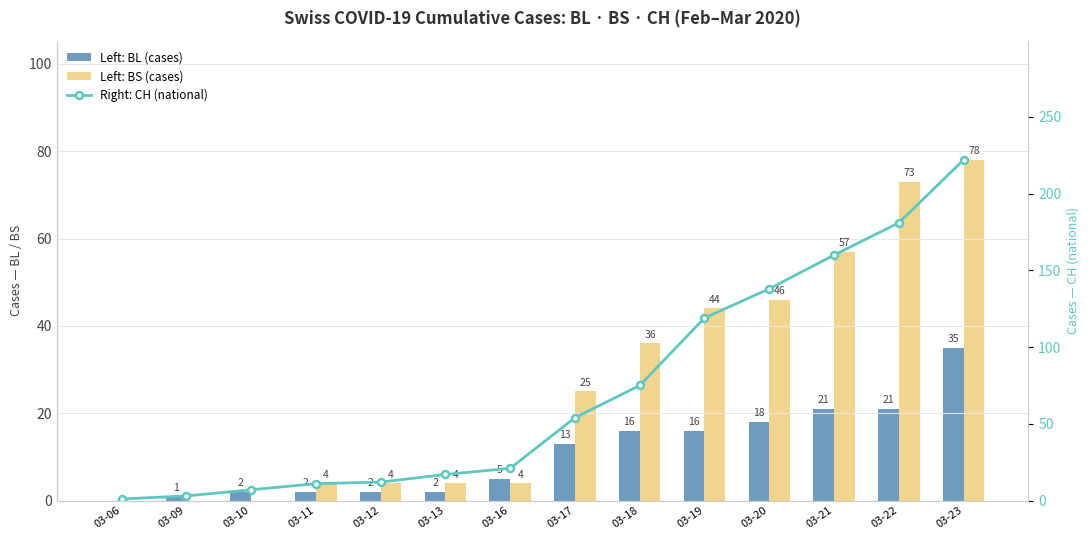

Between 03-20 and 03-17, which is larger?

03-20